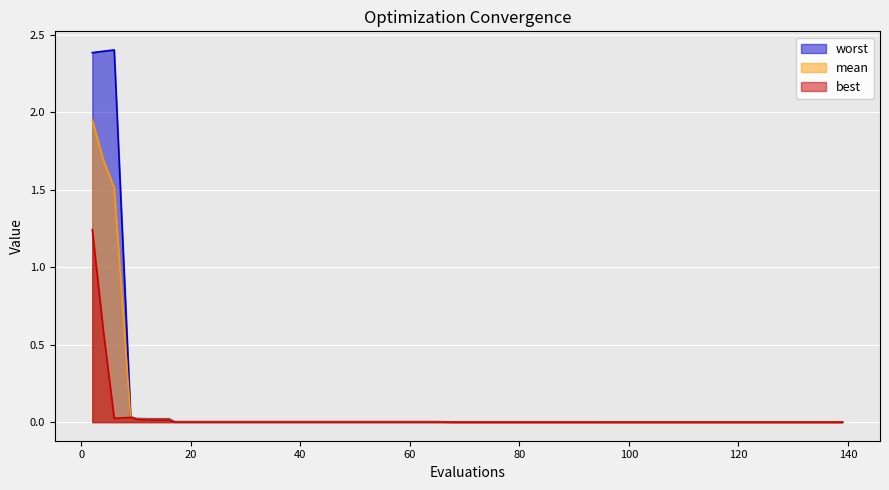

Reading left to right, extract all data points from this chart.

mean: 1.9	1.7	1.5	0.0	0.0	0.0	0.0	0.0	0.0	0.0	0.0	0.0	0.0	0.0	0.0	0.0	0.0	0.0	0.0	0.0	0.0	0.0	0.0	0.0	0.0	0.0	0.0	0.0	0.0	0.0	0.0	0.0	0.0	0.0	0.0	0.0	0.0	0.0	0.0	0.0
best: 1.2	0.6	0.0	0.0	0.0	0.0	0.0	0.0	0.0	0.0	0.0	0.0	0.0	0.0	0.0	0.0	0.0	0.0	0.0	0.0	0.0	0.0	0.0	0.0	0.0	0.0	0.0	0.0	0.0	0.0	0.0	0.0	0.0	0.0	0.0	0.0	0.0	0.0	0.0	0.0
worst: 2.4	2.4	2.4	0.0	0.0	0.0	0.0	0.0	0.0	0.0	0.0	0.0	0.0	0.0	0.0	0.0	0.0	0.0	0.0	0.0	0.0	0.0	0.0	0.0	0.0	0.0	0.0	0.0	0.0	0.0	0.0	0.0	0.0	0.0	0.0	0.0	0.0	0.0	0.0	0.0